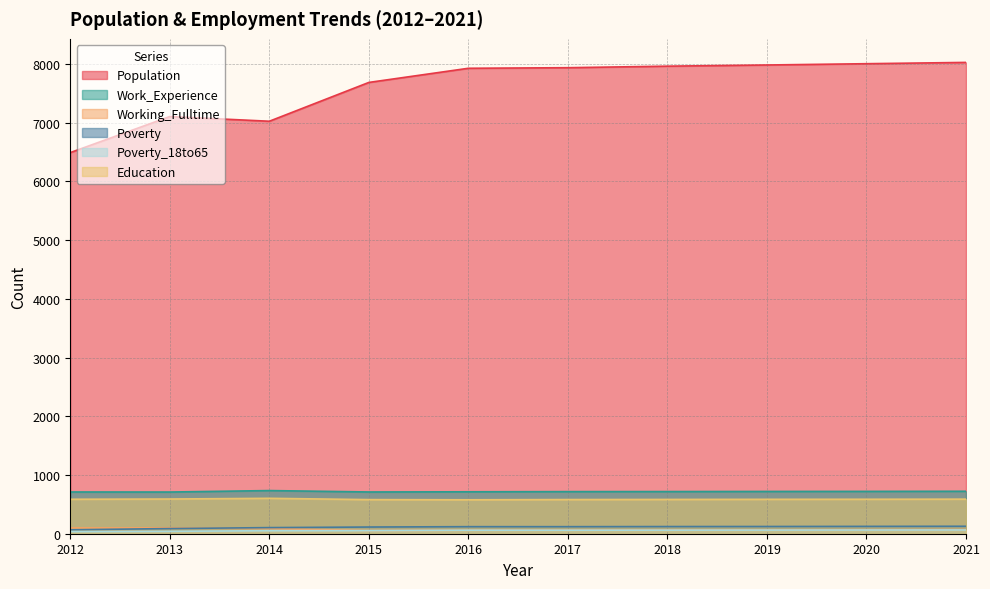

Is it true that Working_Fulltime equals 54 at 2015?

True